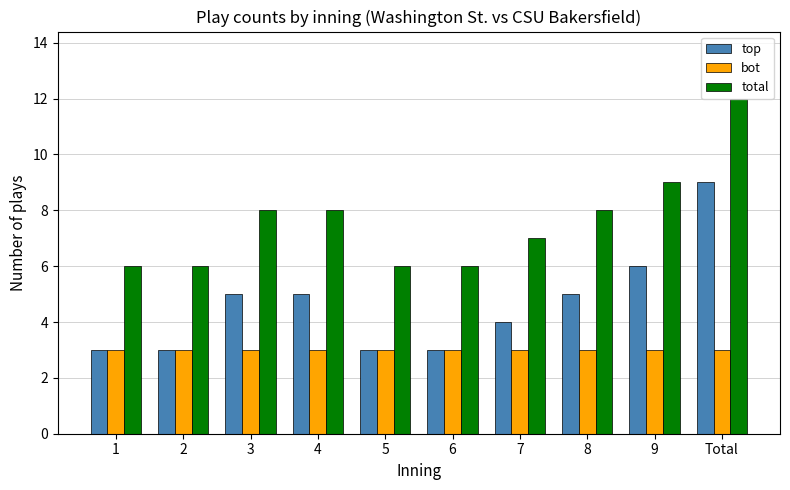

What is the highest value of the total series?

12